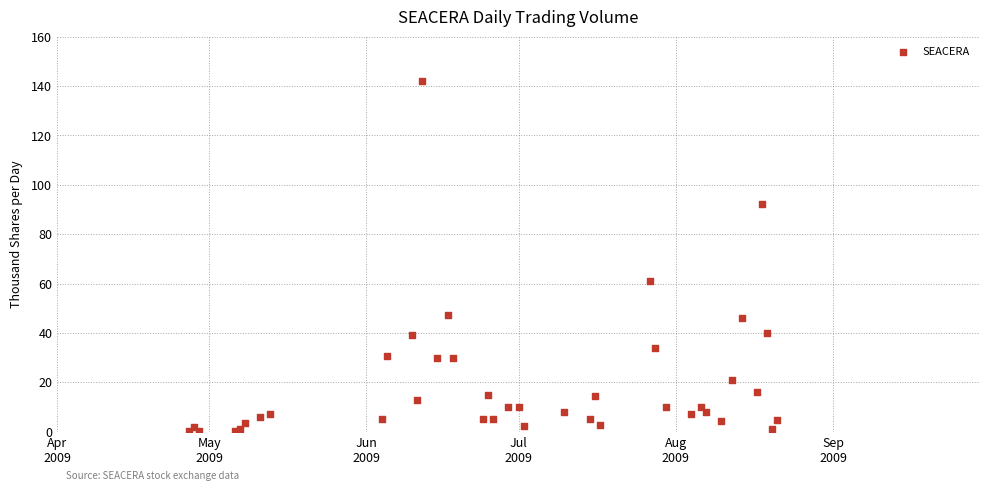

What Y value in the scatter plot is closest to 71?

61.0